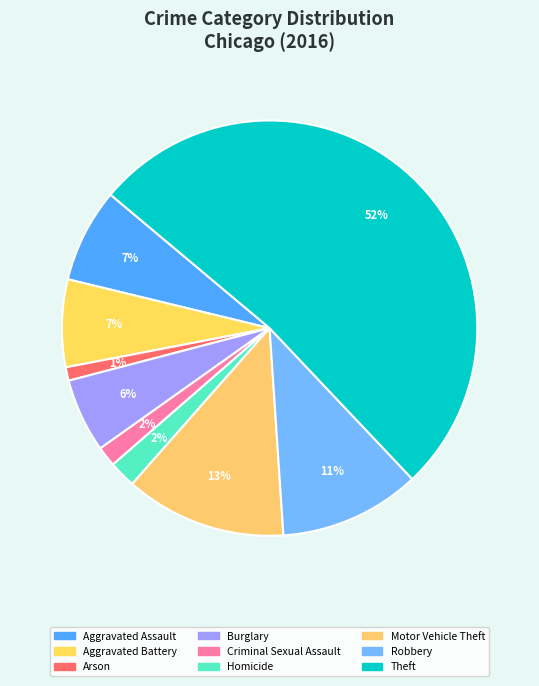

To the nearest percent, what is the average slice percentage?

11%